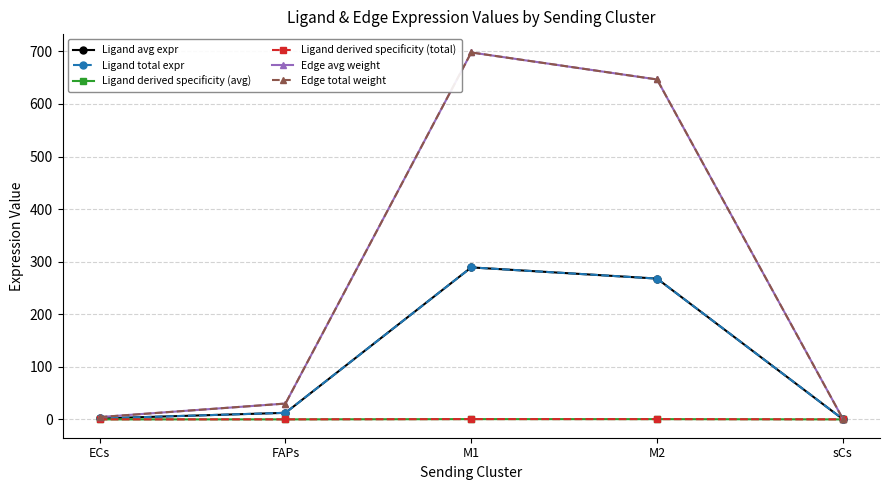

What is the sum of all Ligand avg expr values?

571.5